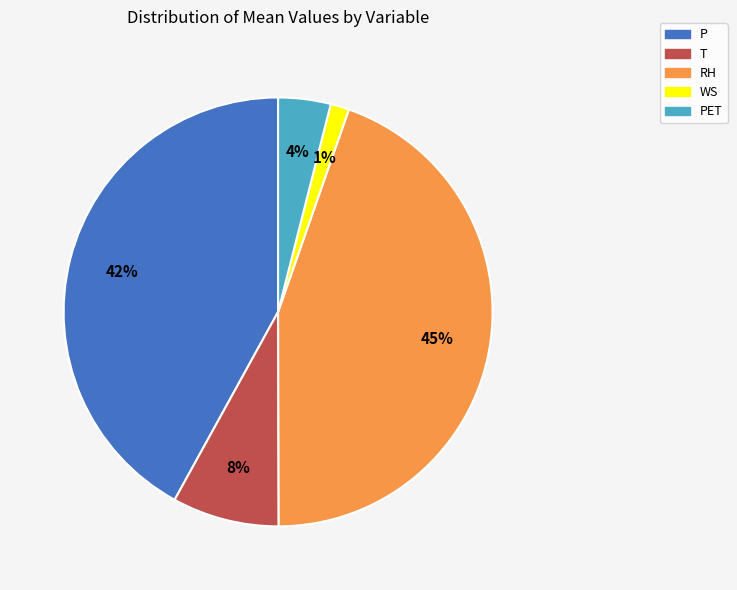

Count the number of slices in the pie.

5